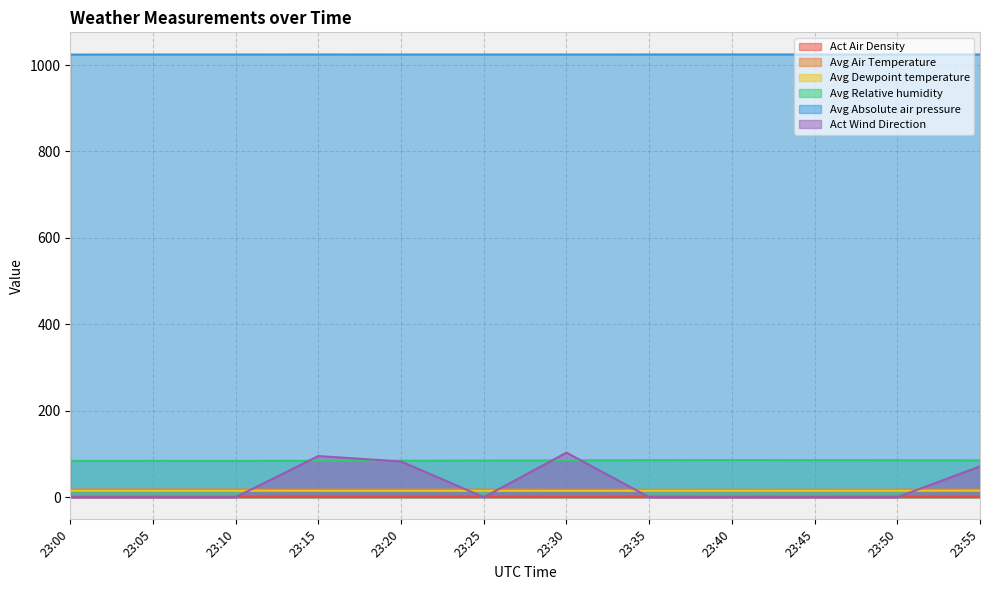

Rank the categories by Avg Absolute air pressure value from highest to lowest.

23:45, 23:40, 23:55, 23:15, 23:35, 23:50, 23:10, 23:20, 23:05, 23:30, 23:25, 23:00